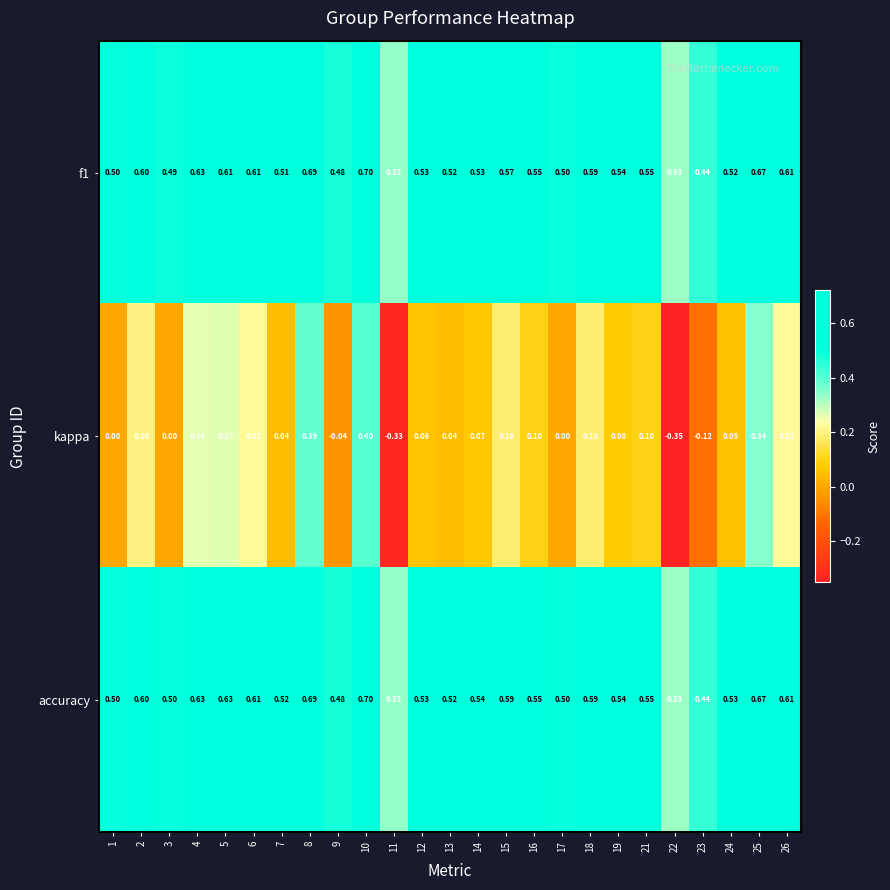

Which series has the largest range (max minus min)?

kappa